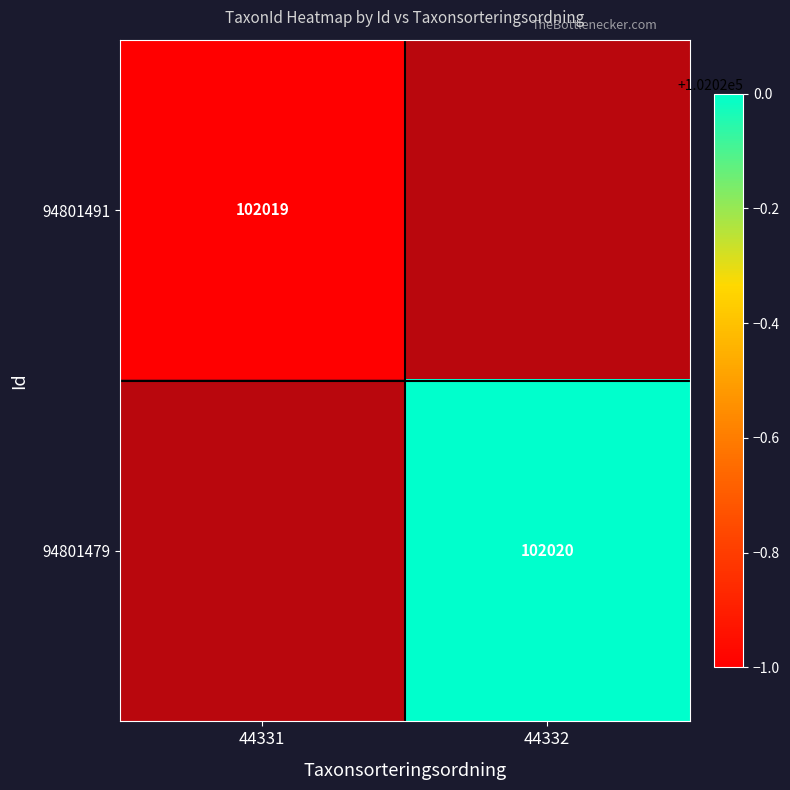

Which category has the highest value across all series?

44332